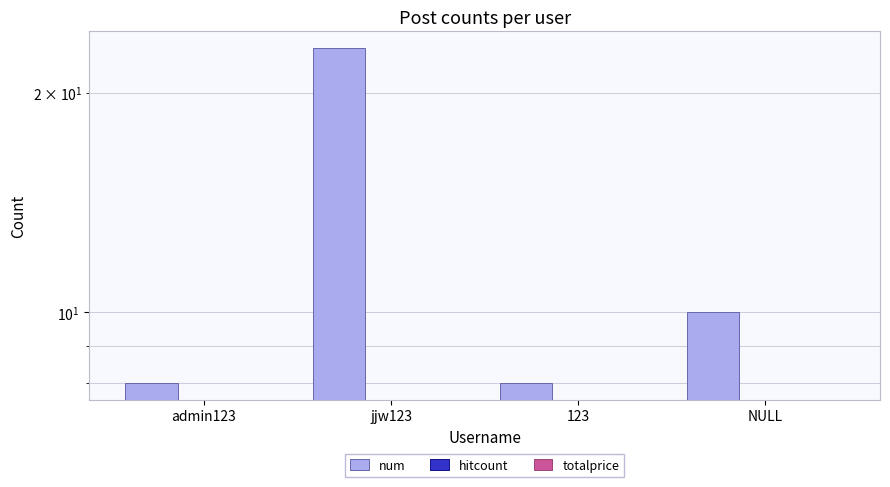

What is the approximate value of num at NULL, to the nearest 5?

10